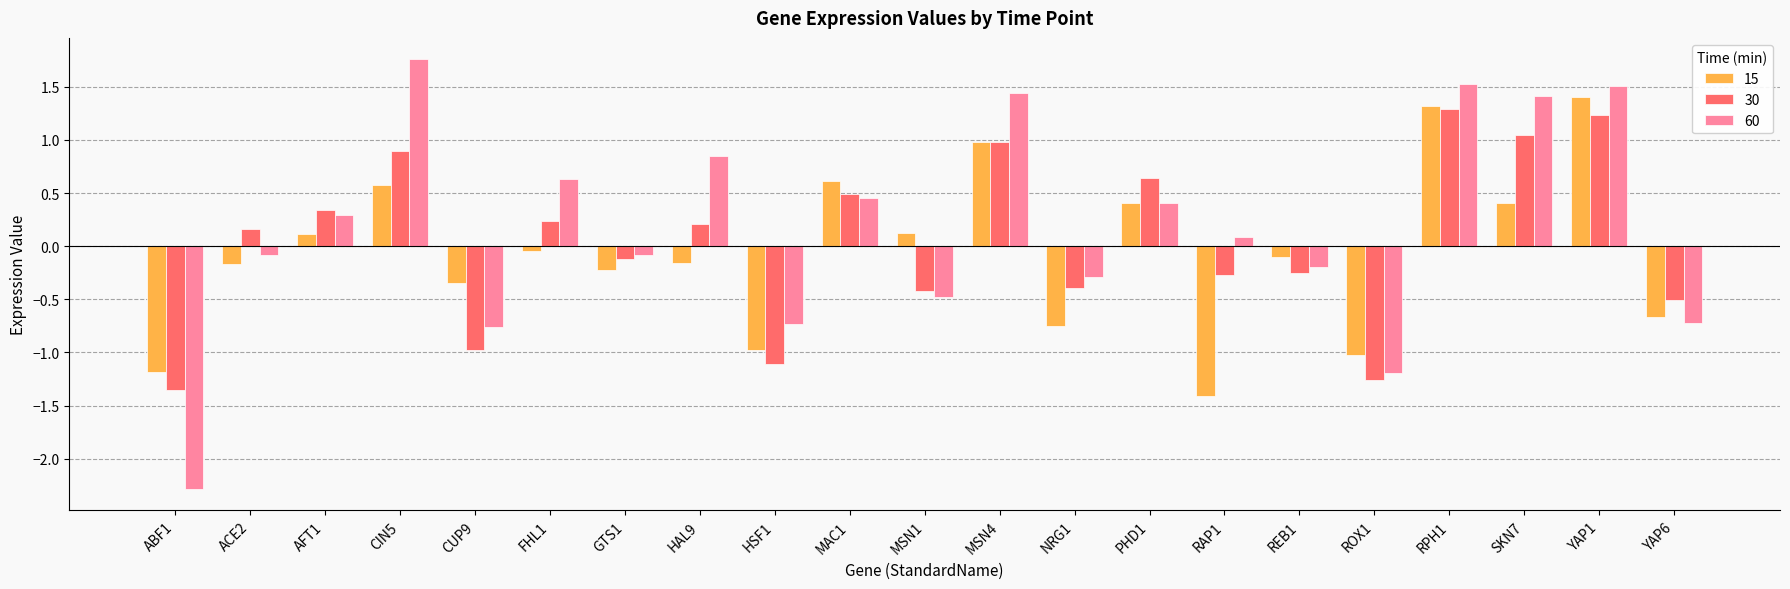

Which series has the largest range (max minus min)?

60